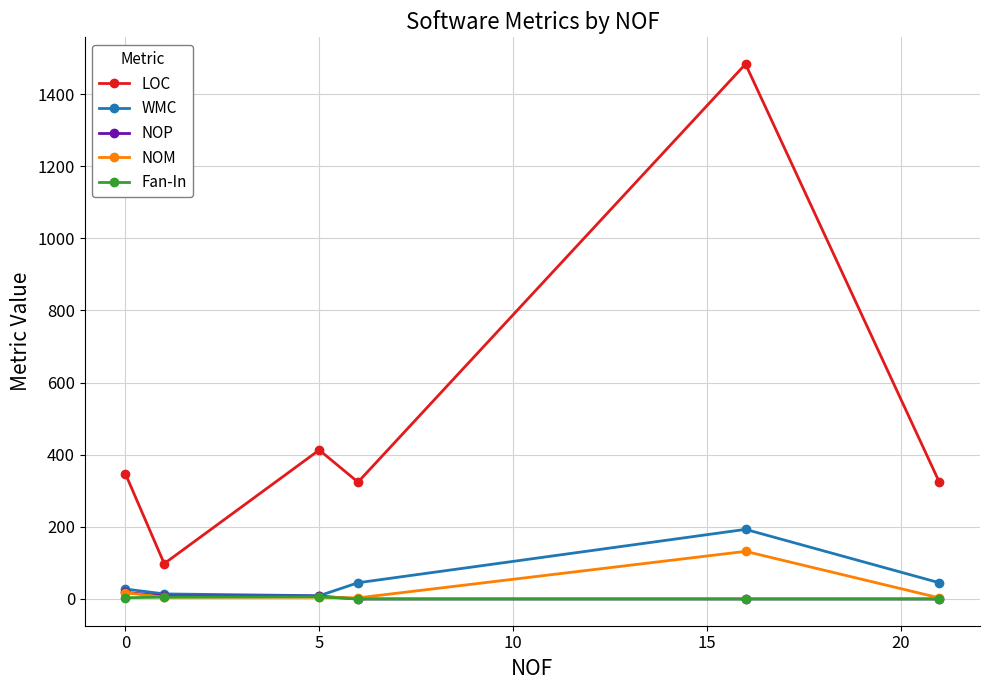

Which series has the widest spread of values?

LOC